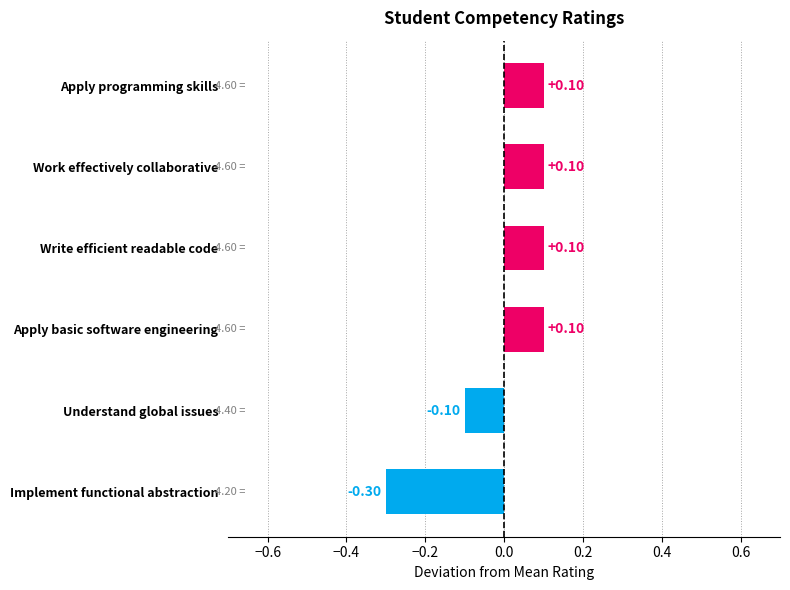

Where is the data nearest to the value 0?

Understand global issues